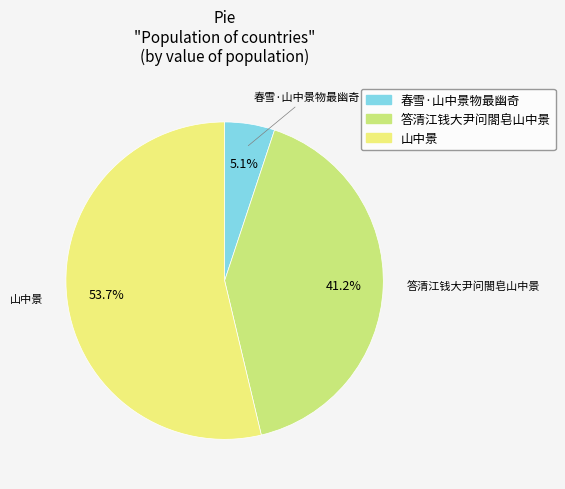

Count the number of slices in the pie.

3